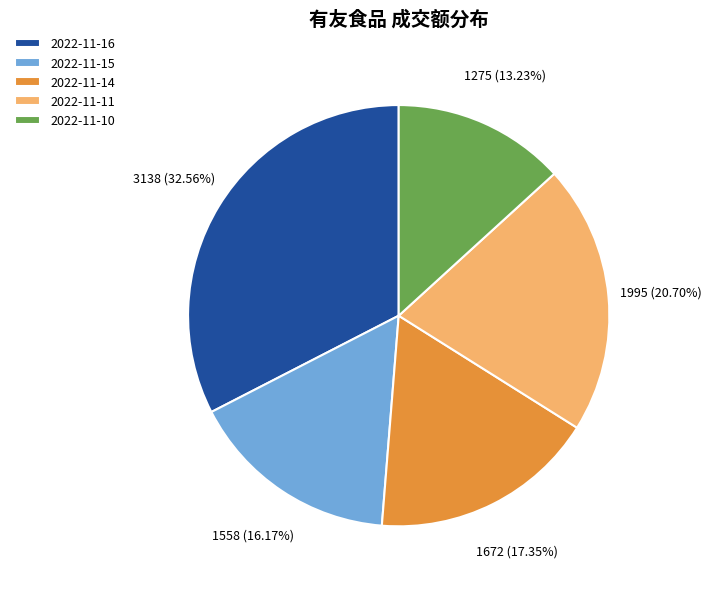

What percentage is NOT represented by 2022-11-15?

83.8%